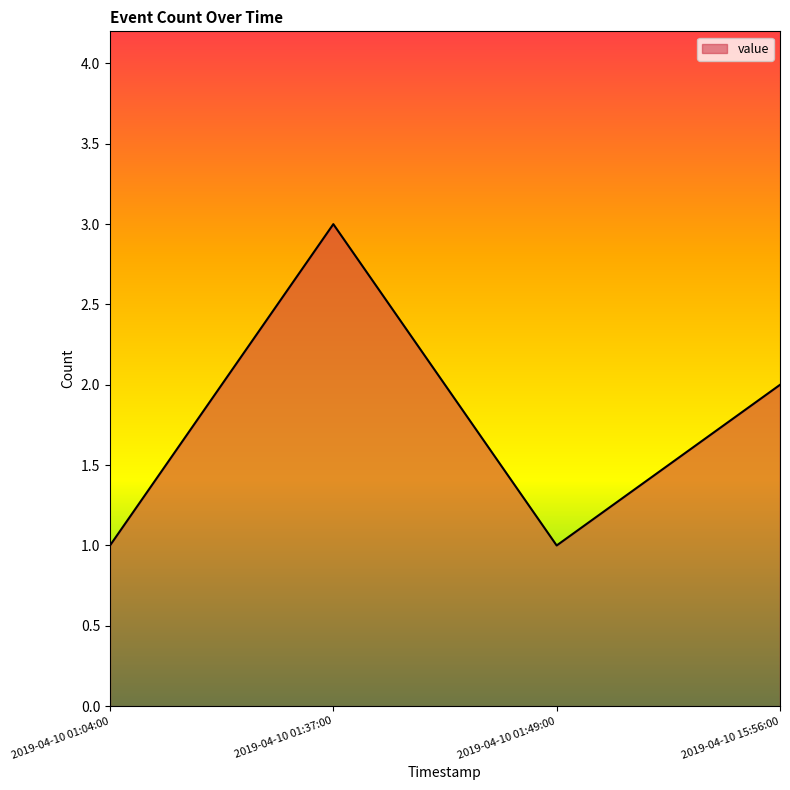

What is the smallest value displayed?

1